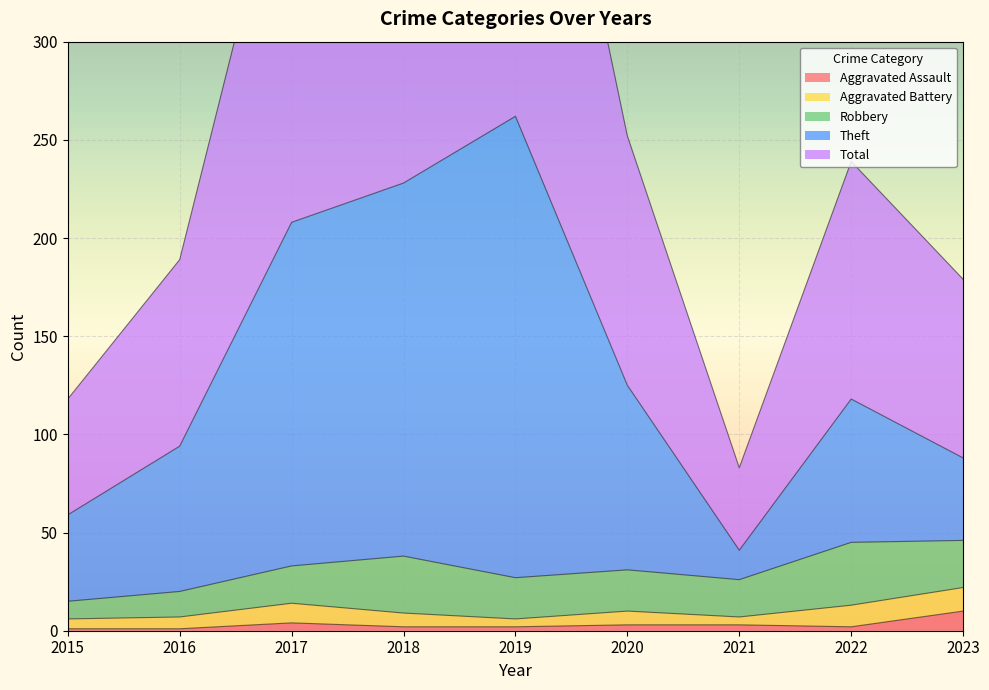

Where does the Theft series first go above 118?

2017